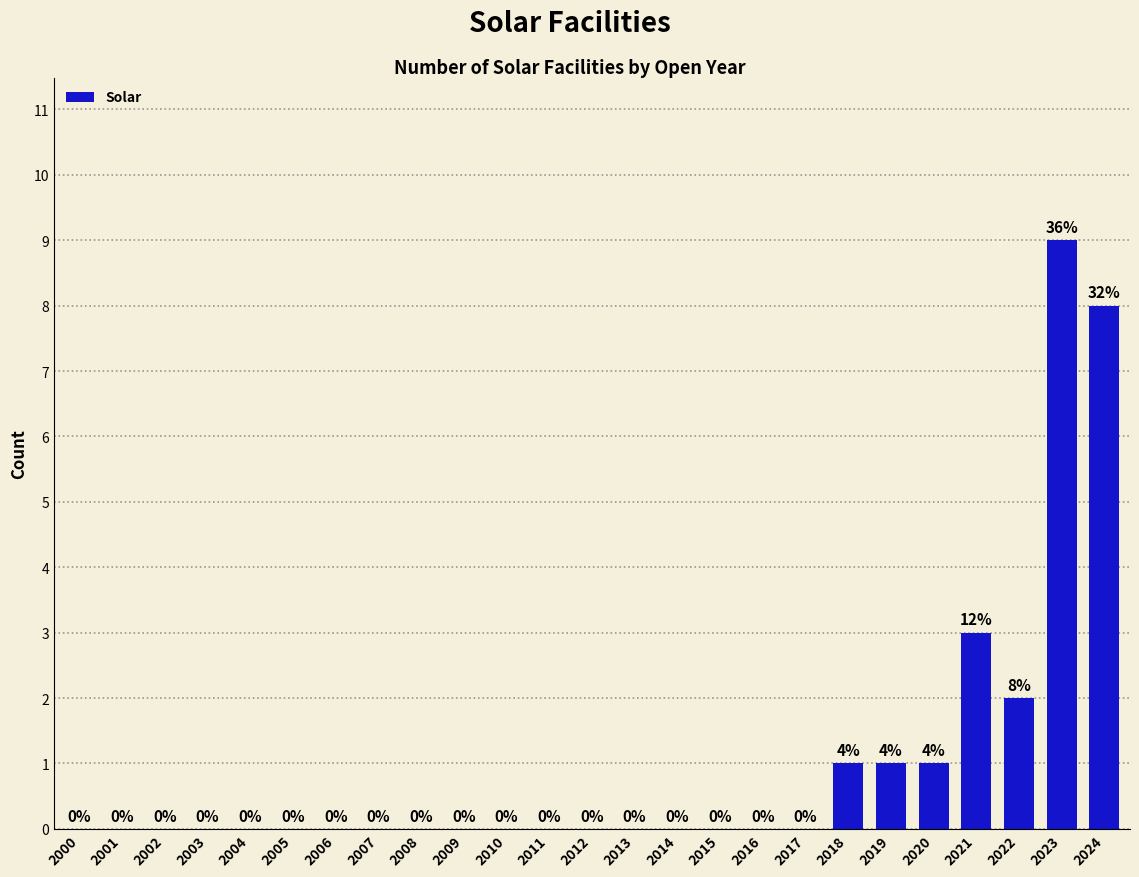

Is it true that the value at 2006 is -6?

False